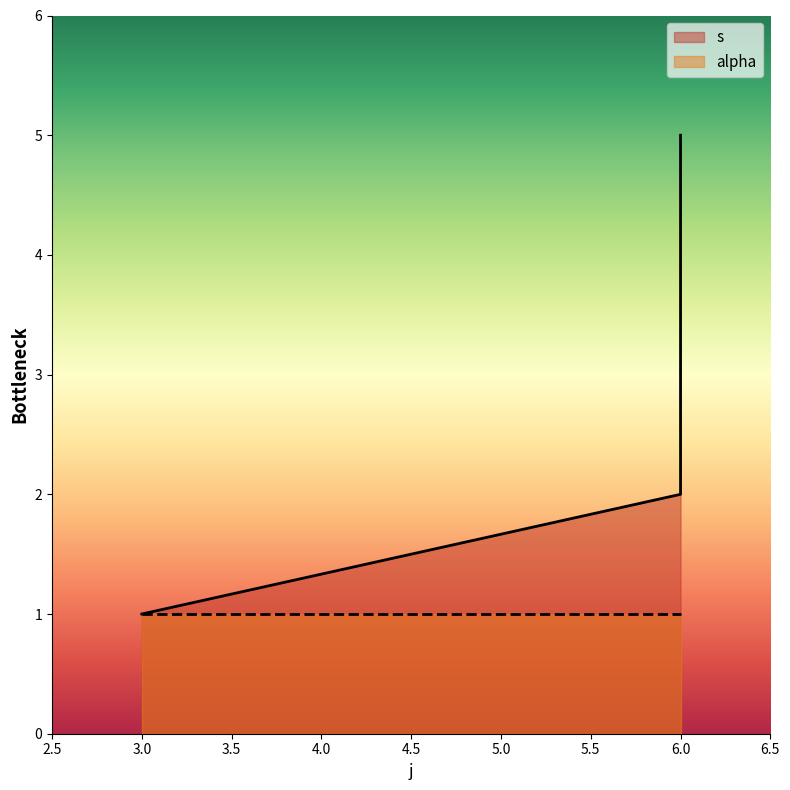

The chart shows a value of 3 at 6. True or false?

False